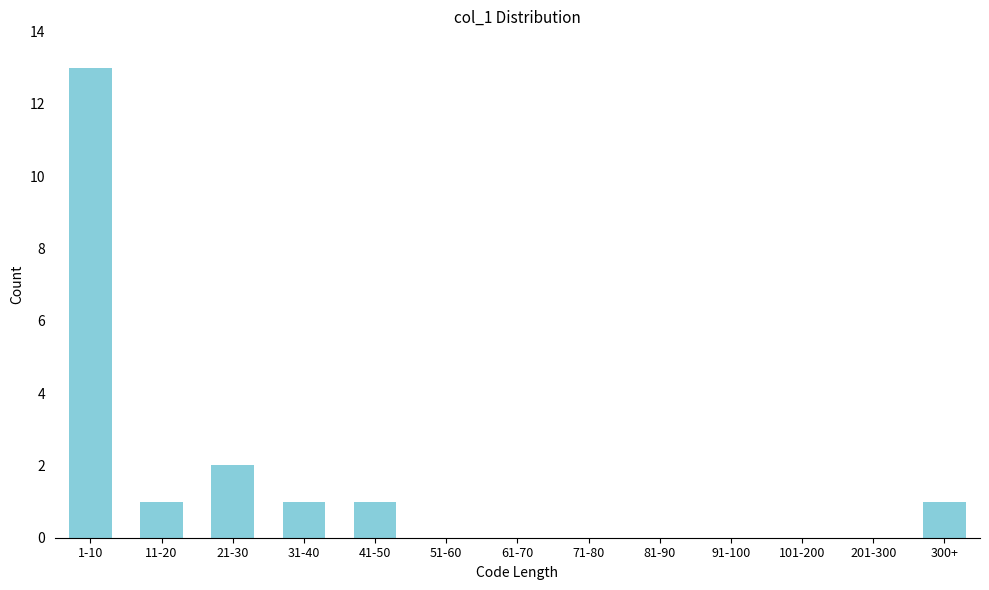

Reading right to left, extract all data points from this chart.

300+=1	201-300=0	101-200=0	91-100=0	81-90=0	71-80=0	61-70=0	51-60=0	41-50=1	31-40=1	21-30=2	11-20=1	1-10=13